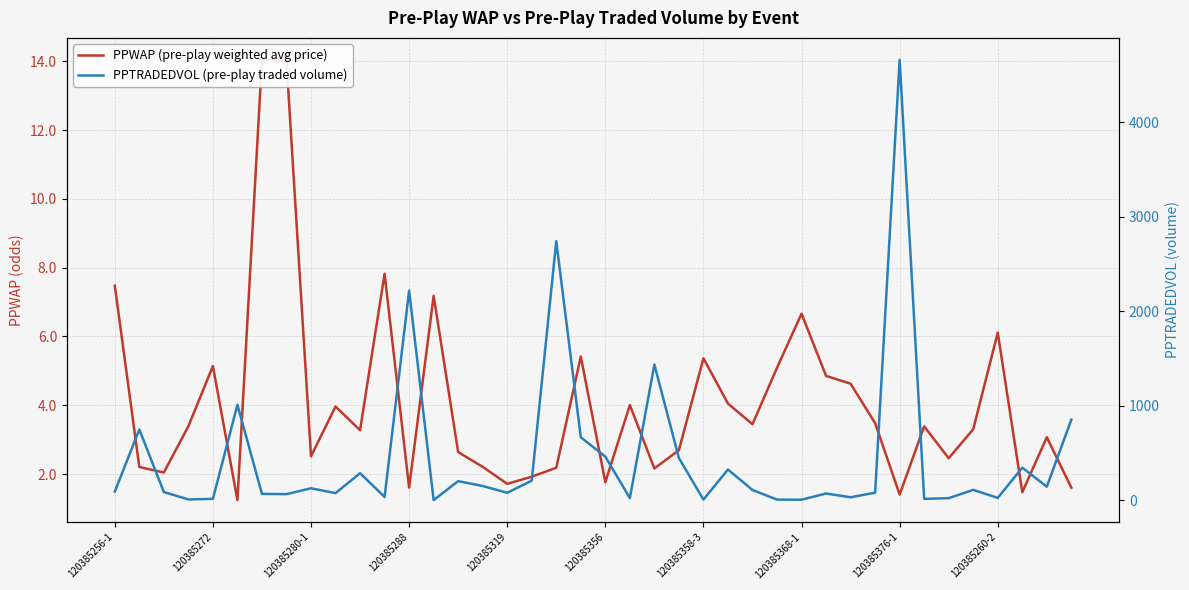

The PPTRADEDVOL (pre-play traded volume) series shows 7.6 at 21. True or false?

False